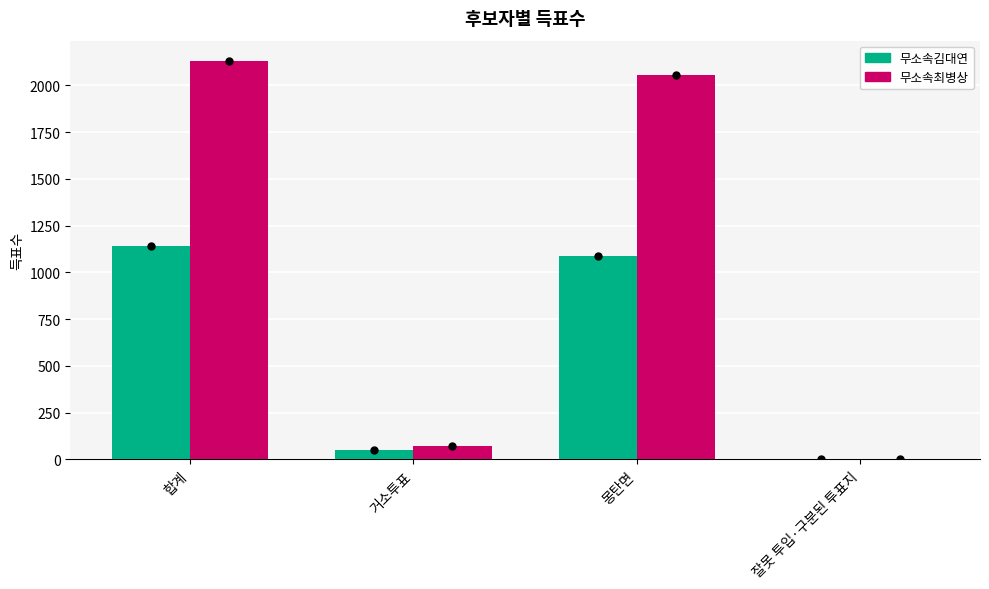

Where is 무소속김대연 nearest to the value 570?

몽탄면